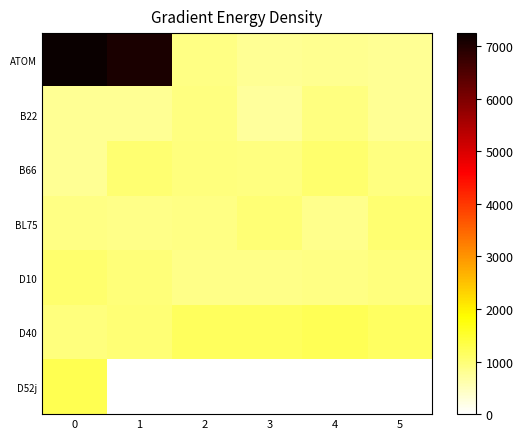

What is the greatest value displayed?

7244.2